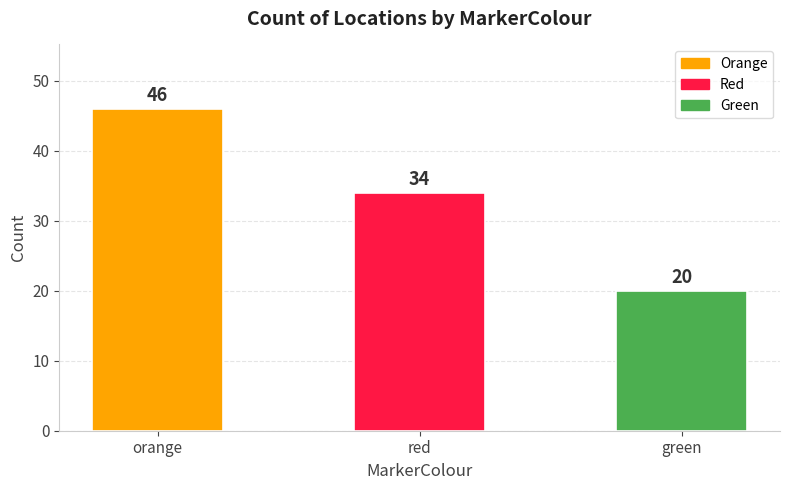

Reading left to right, extract all data points from this chart.

orange=46	red=34	green=20